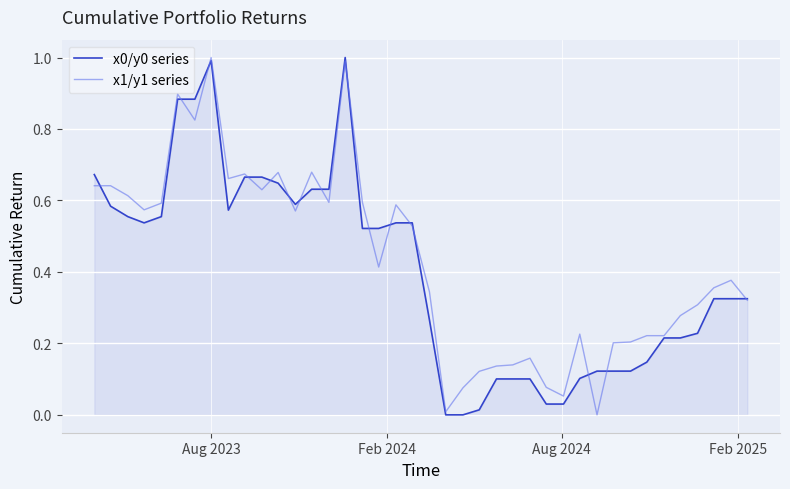

What is the greatest value displayed?

1.0